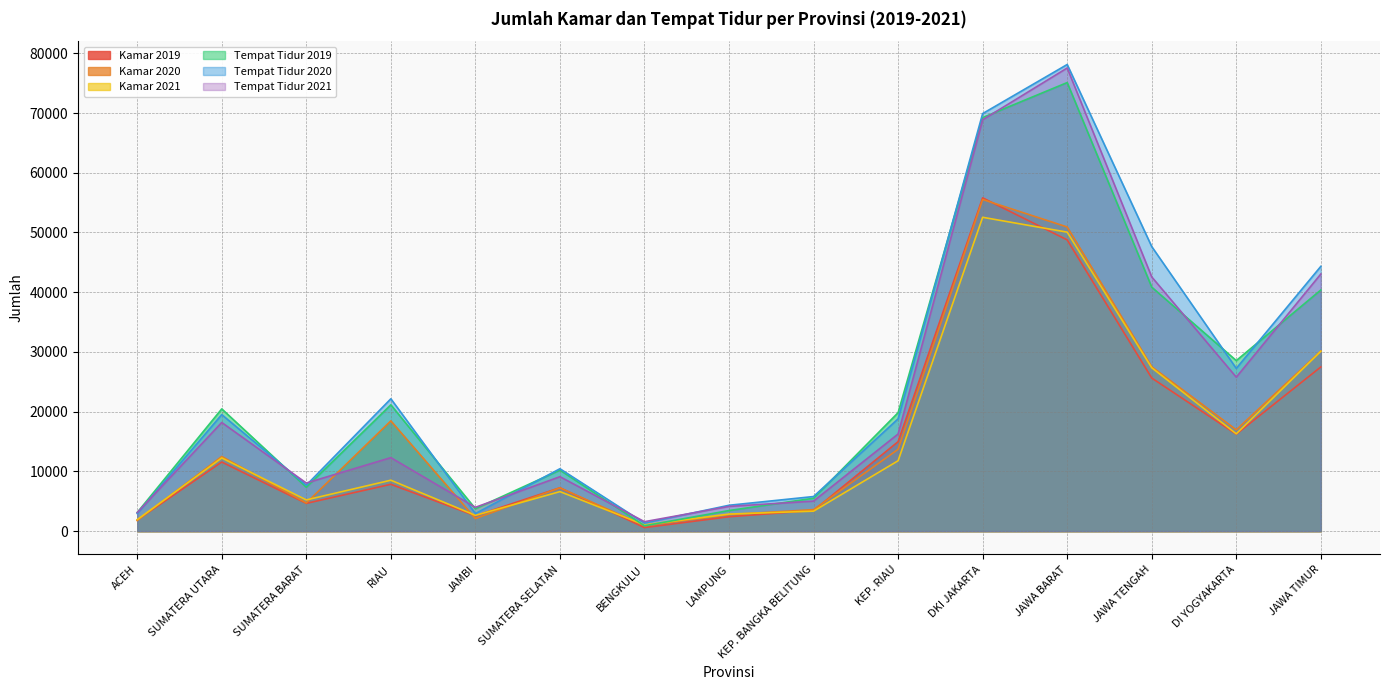

How many values in the Tempat Tidur 2019 series exceed 19834?

7